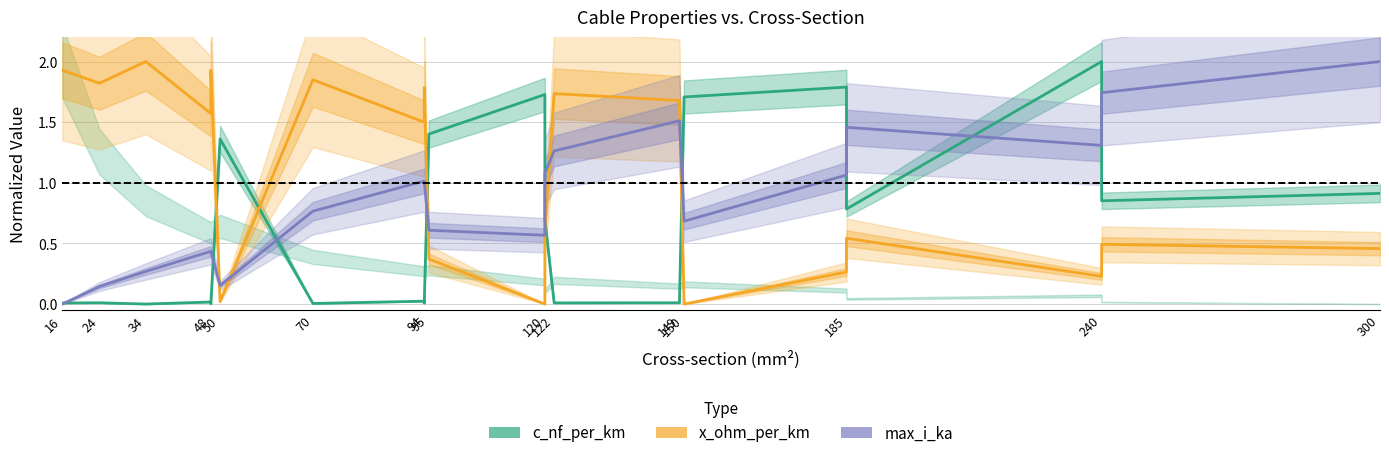

Count the number of data series in this chart.

3